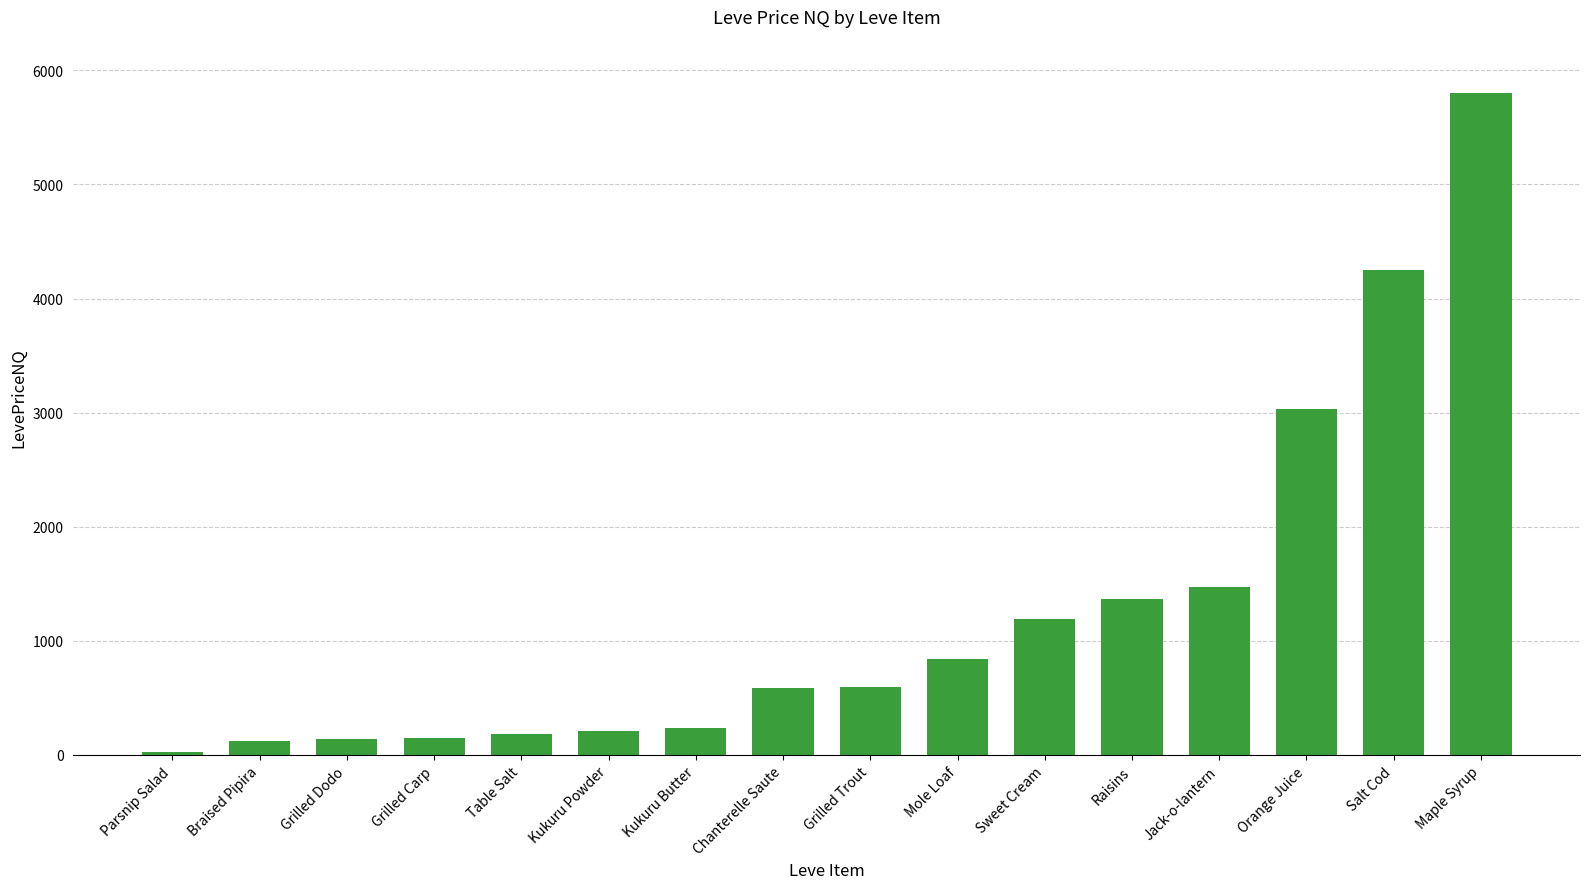

What is the sum of all values?

20207.6